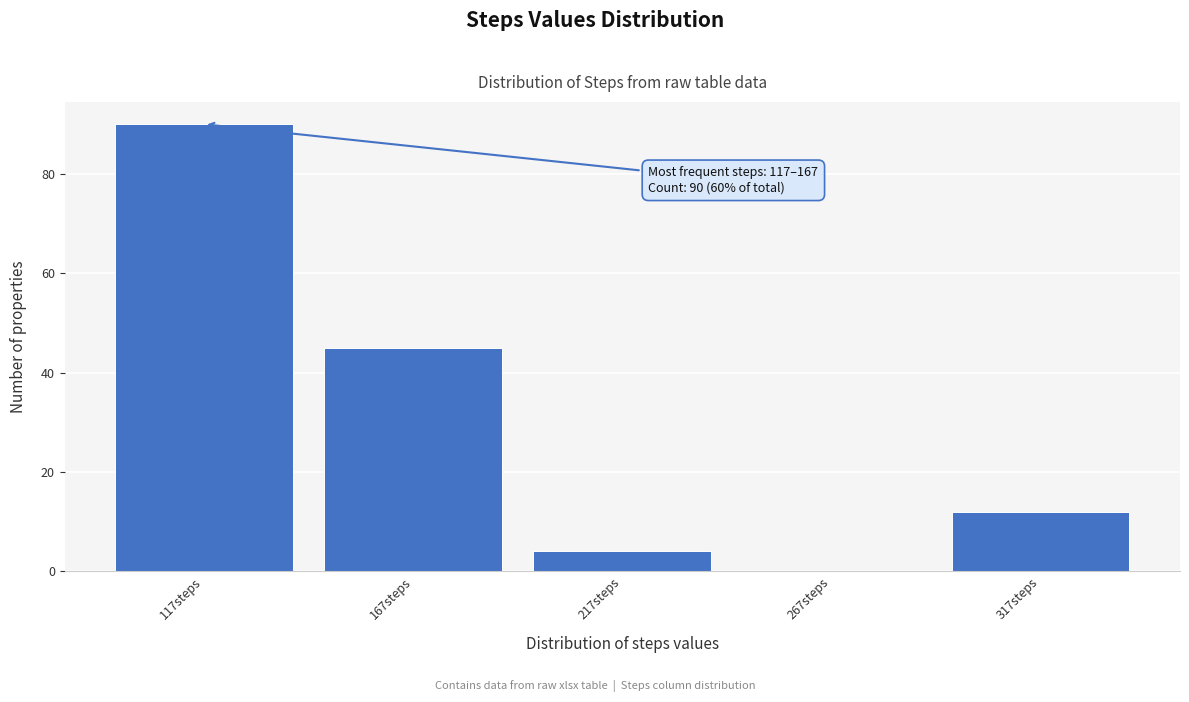

Reading left to right, what are all the values shown in this chart?

117steps=90	167steps=45	217steps=4	267steps=0	317steps=12